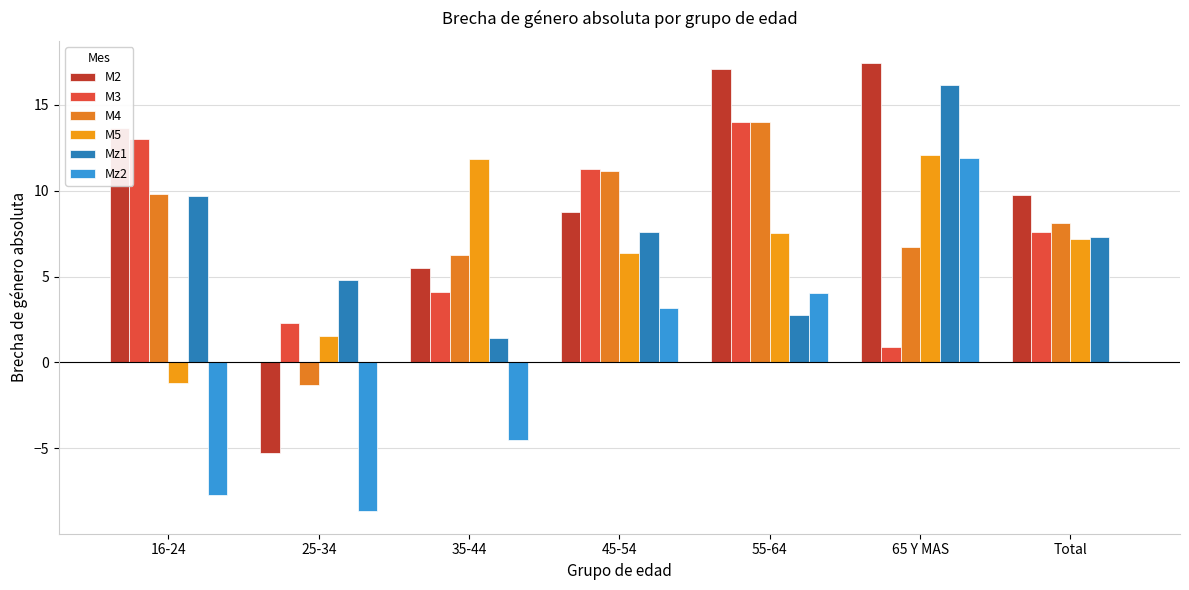

Is the value of M5 at 16-24 greater than the value of M2 at 16-24?

No